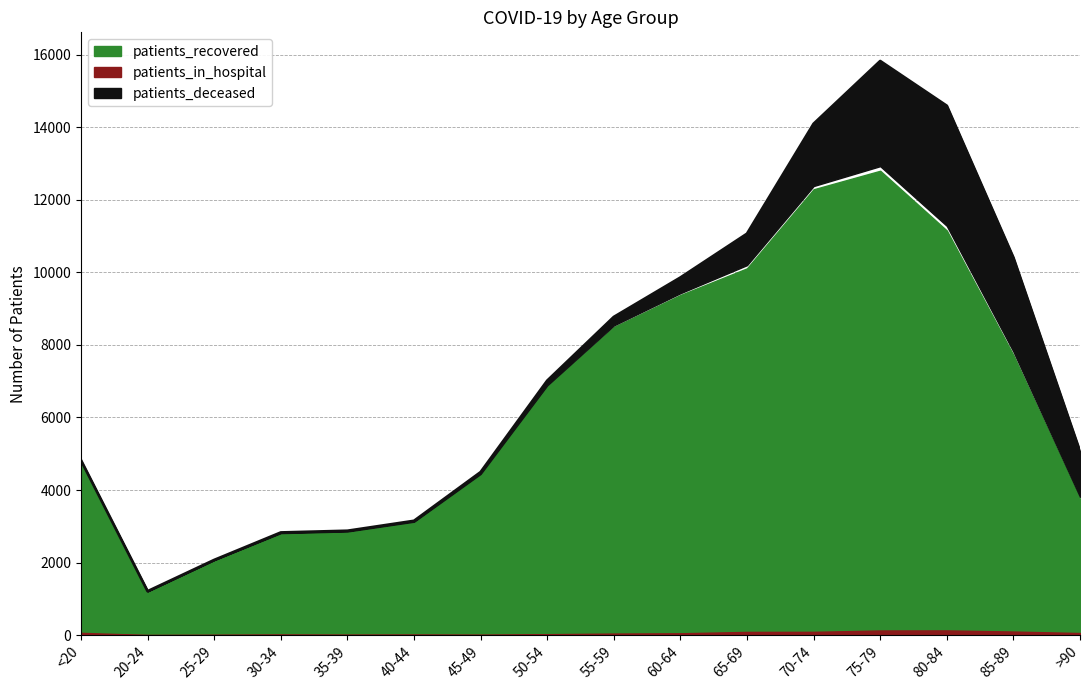

At 85-89, list the series in order from largest to smallest.

patients_recovered, patients_deceased, patients_in_hospital